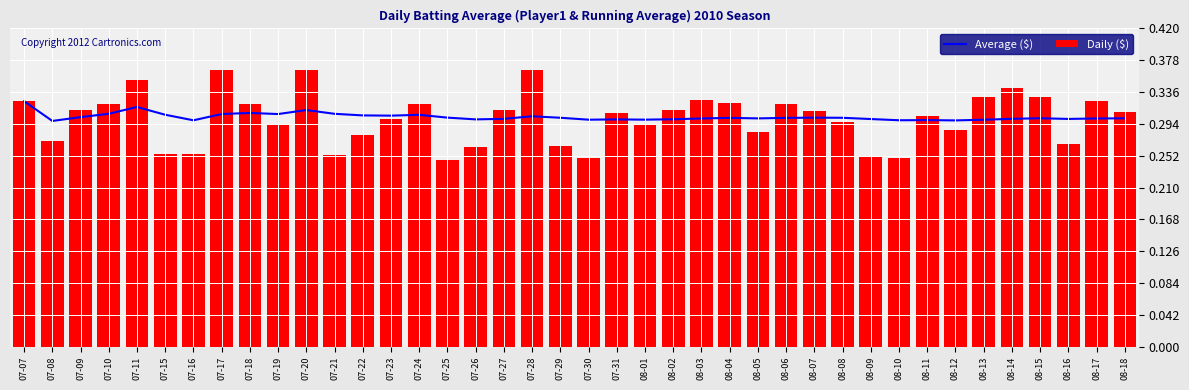

Count the Daily ($) values in the range 0 to 1.

40